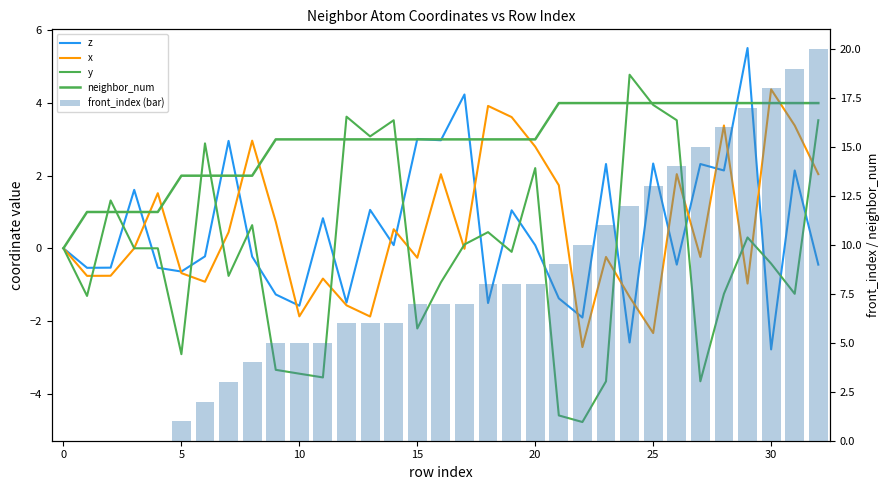

Is the value of front_index (bar) at 26 greater than the value of x at 9?

Yes